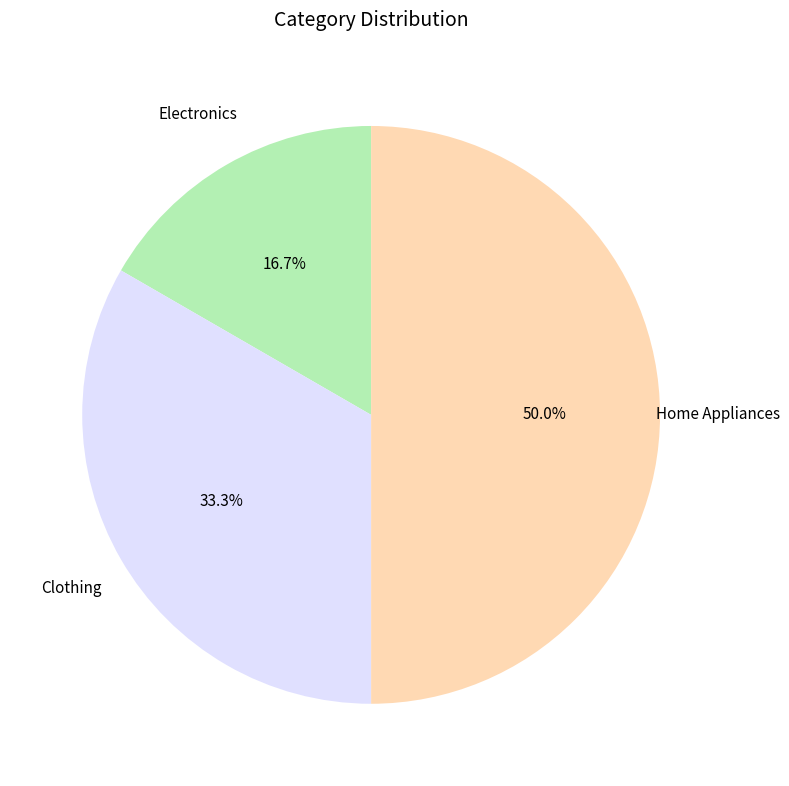

Rank the categories by value from lowest to highest.

Electronics, Clothing, Home Appliances